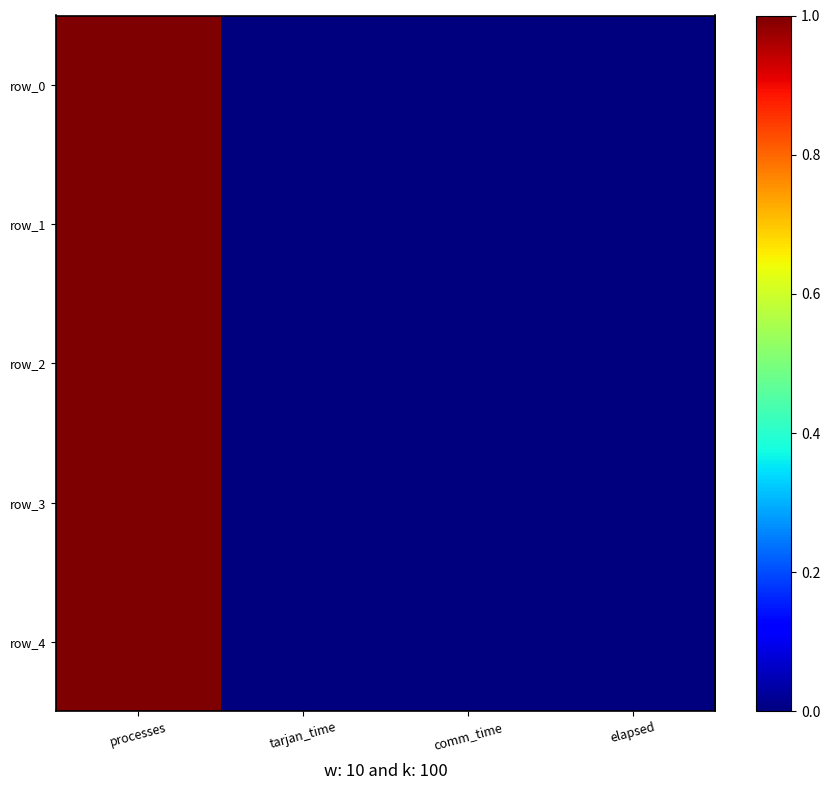

How many values in row_0 are above zero?

3